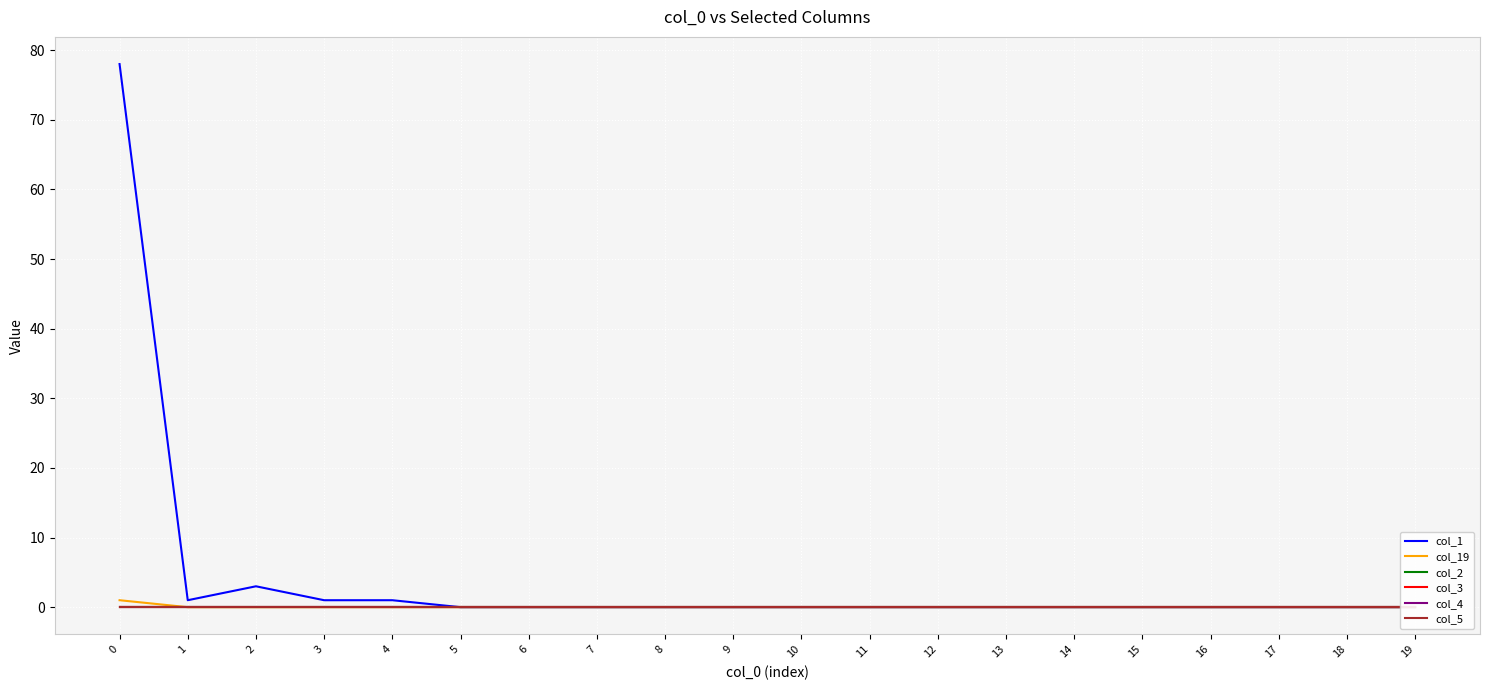

At how many categories does at least one series exceed 30?

1